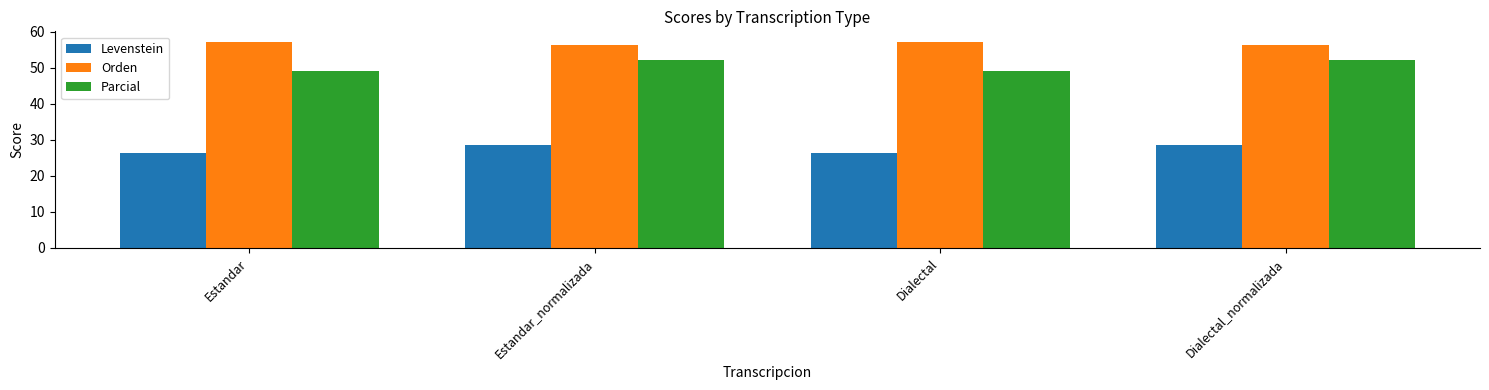

How many bars are there in total?

12